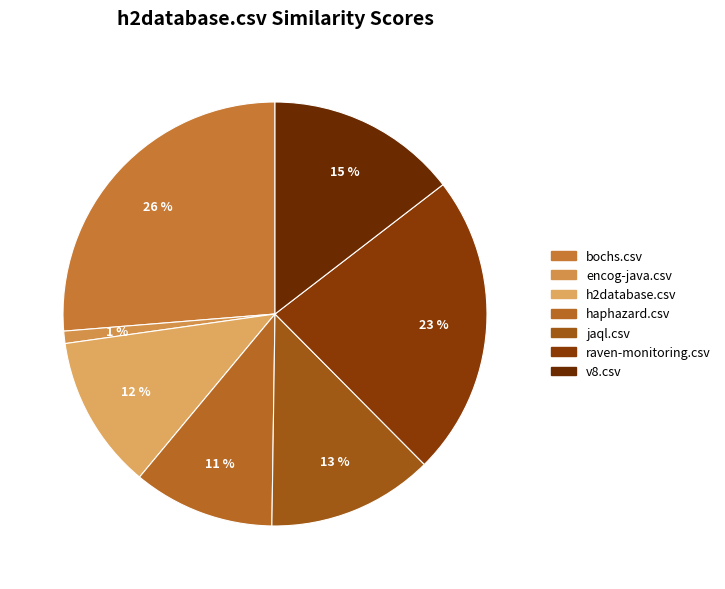

Is there a majority slice in this chart?

No